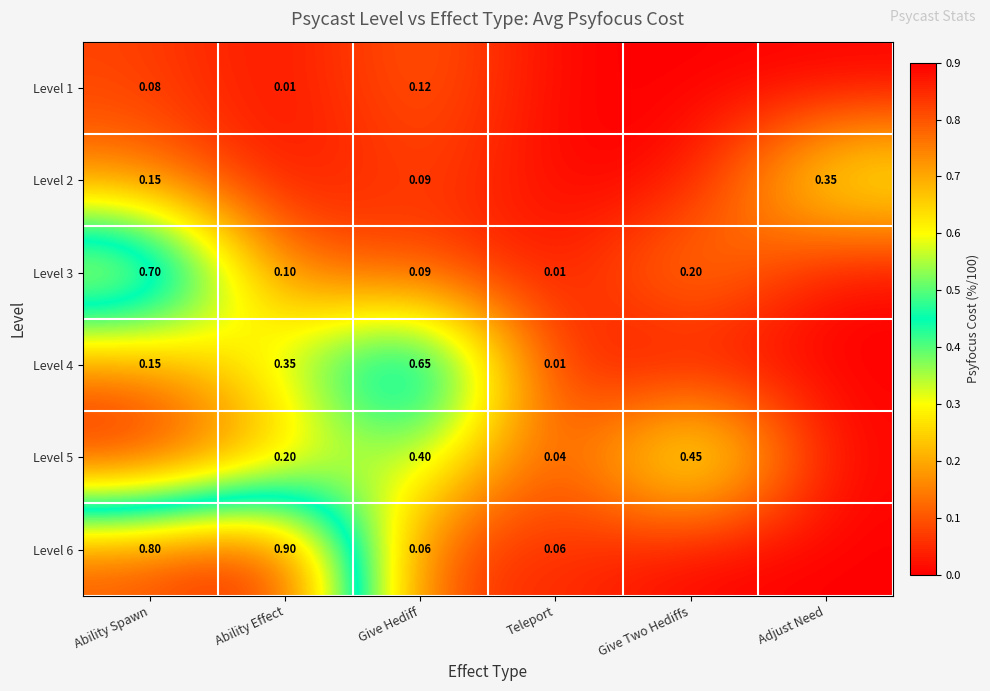

What is the greatest value displayed?

0.9